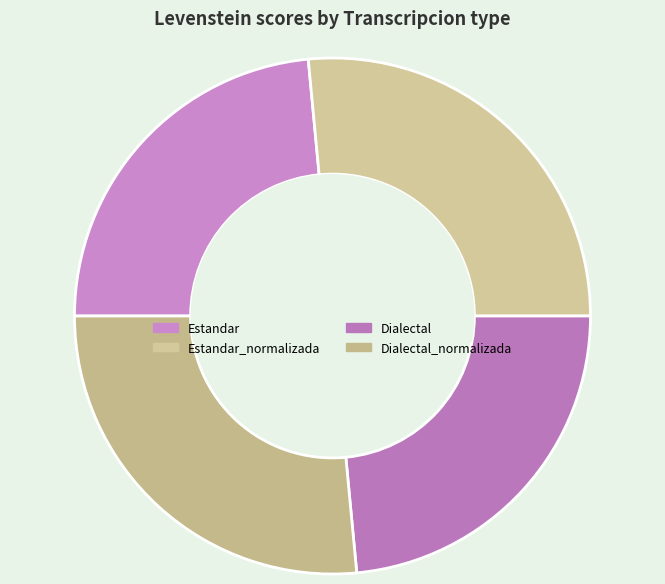

What is the change in value from Estandar to Estandar_normalizada?

+6.4